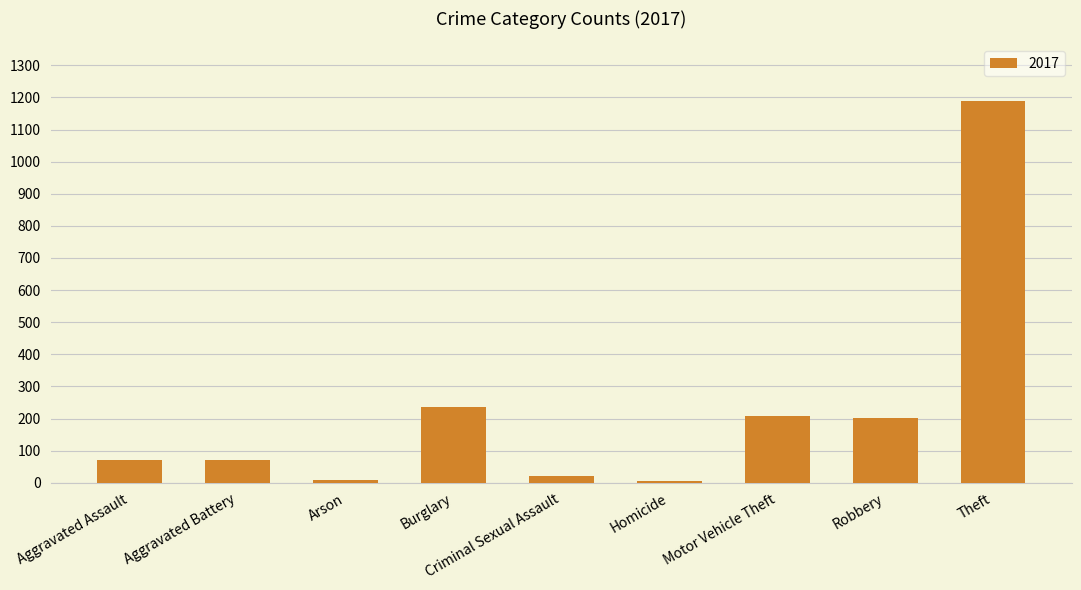

Between Aggravated Assault and Burglary, which is larger?

Burglary